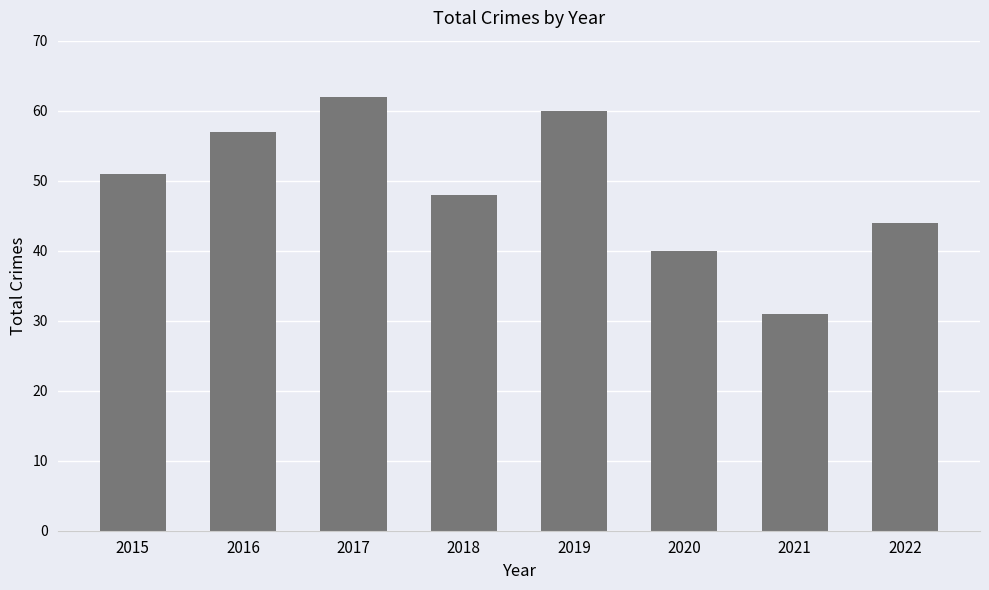

What value does the data have at 2021?

31